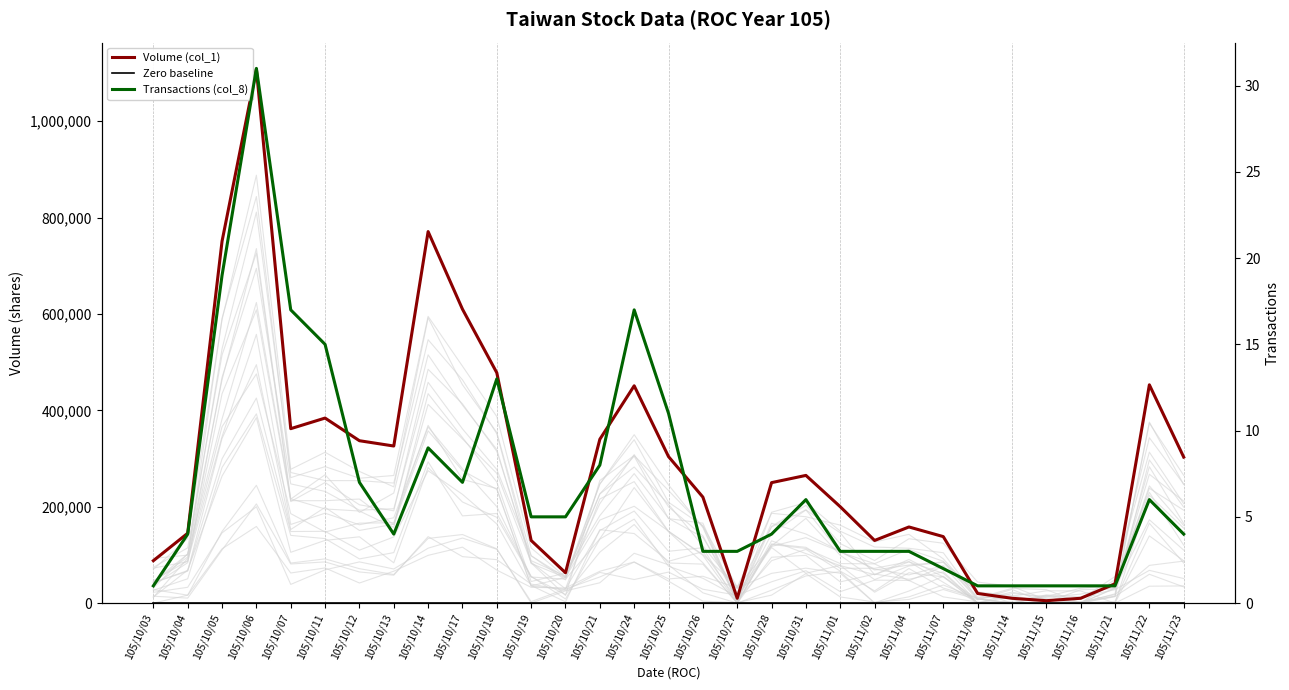

Between 105/10/19 and 105/11/21, which is larger?

105/10/19